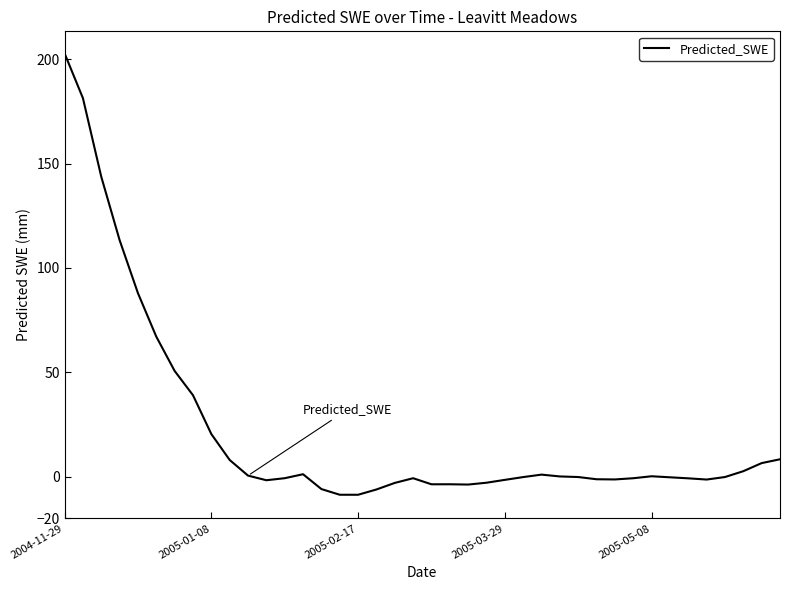

What is the difference between the maximum and minimum values?

211.6